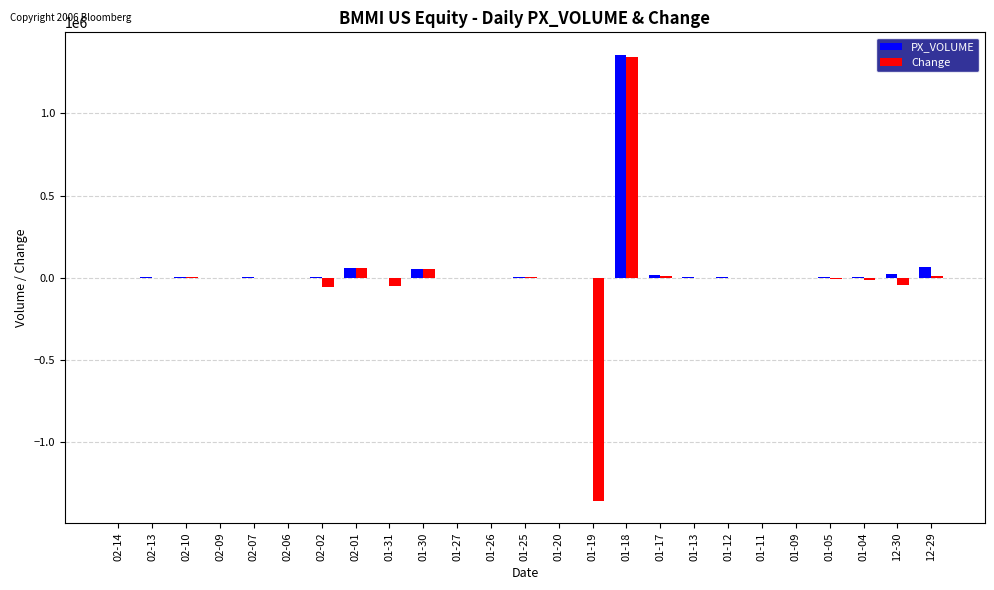

Between 01-18 and 01-13, which series saw the biggest shift?

PX_VOLUME